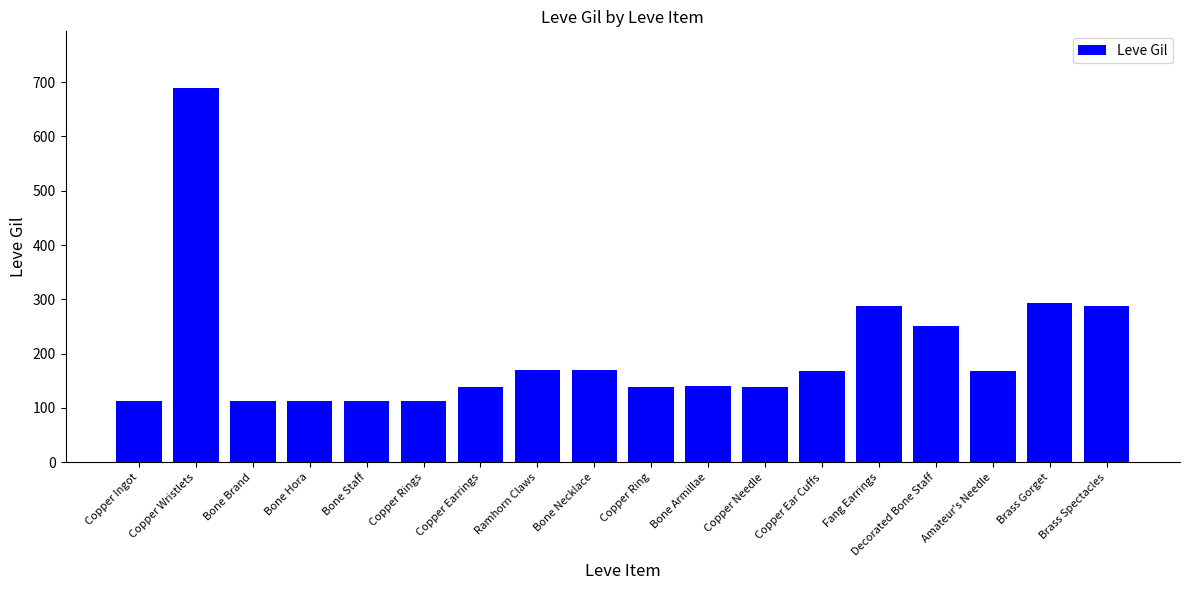

Count the number of categories in the chart.

18